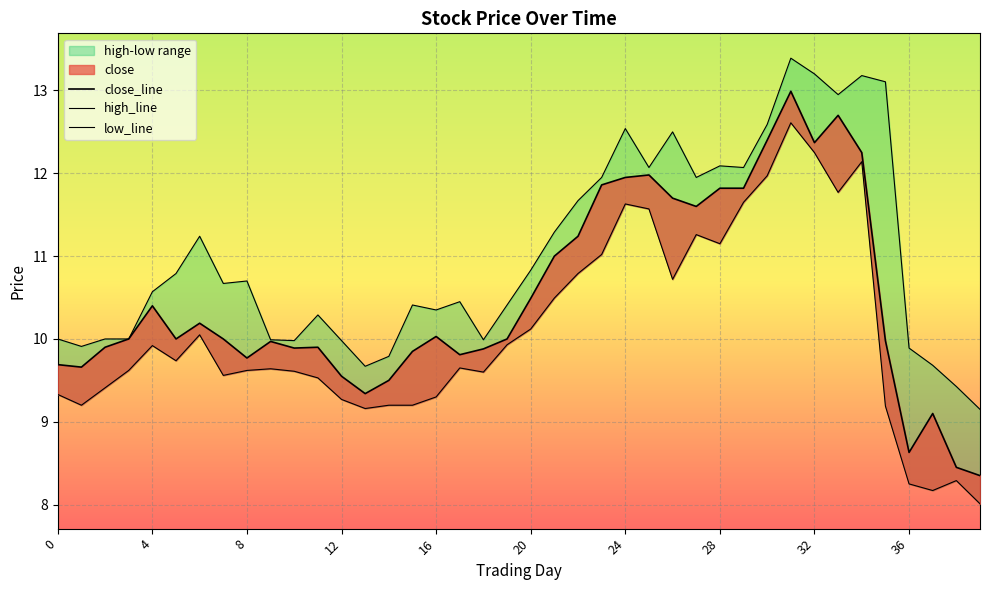

Does the chart display data point markers on the line(s)?

No